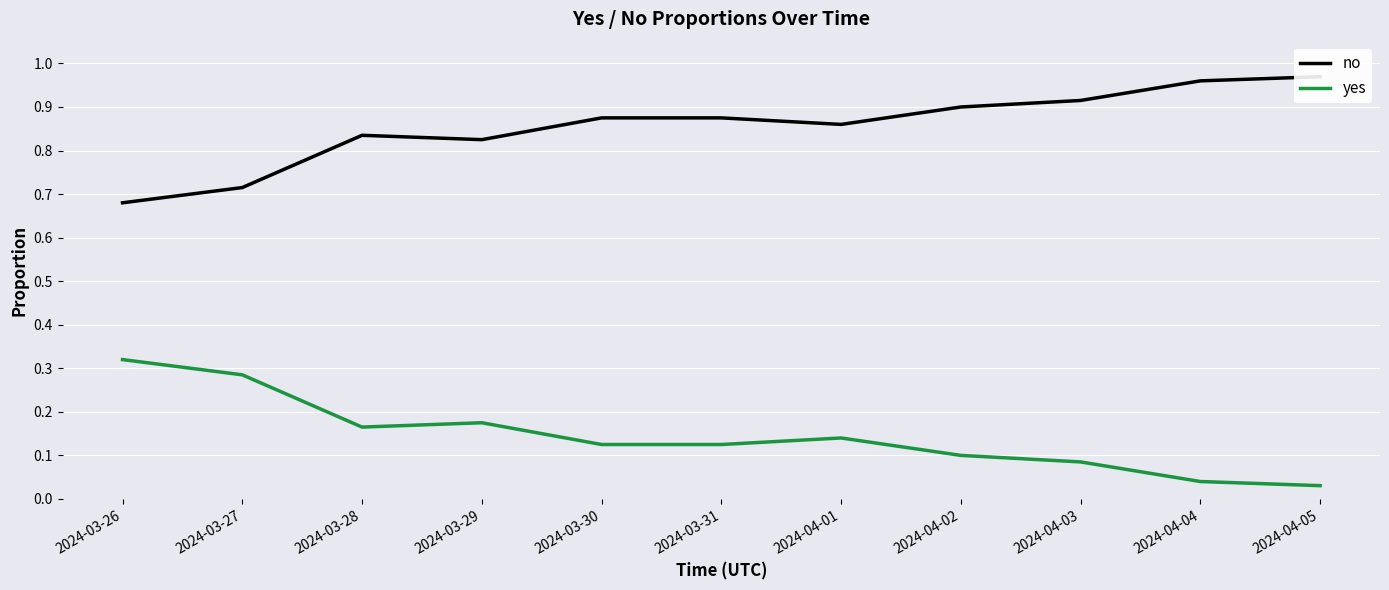

Reading right to left, what are all the values shown in this chart?

no: 1.0	1.0	0.9	0.9	0.9	0.9	0.9	0.8	0.8	0.7	0.7
yes: 0.0	0.0	0.1	0.1	0.1	0.1	0.1	0.2	0.2	0.3	0.3